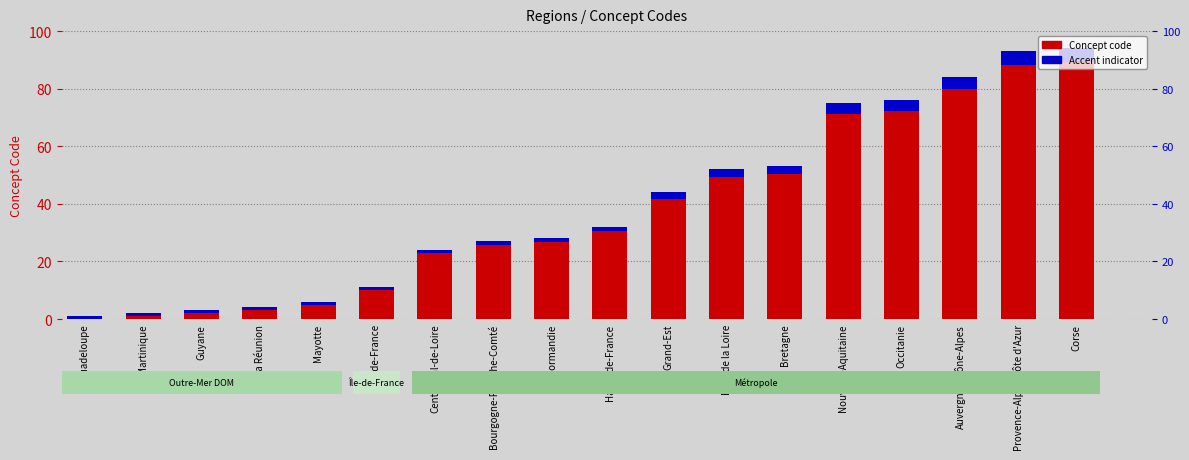

What is the minimum value for Accent indicator?

1.0